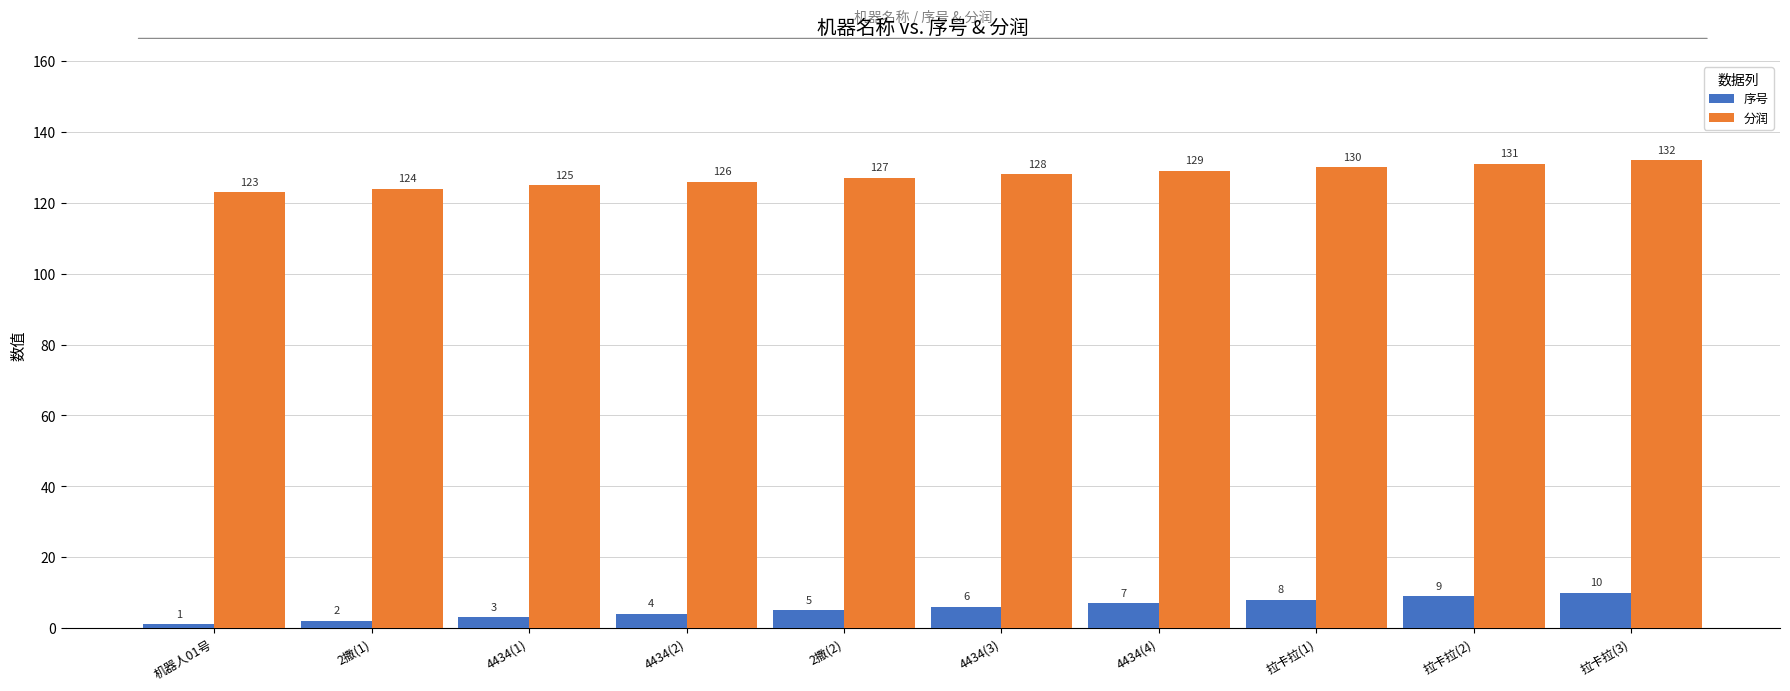

At 2撒(1), list the series in order from smallest to largest.

序号, 分润